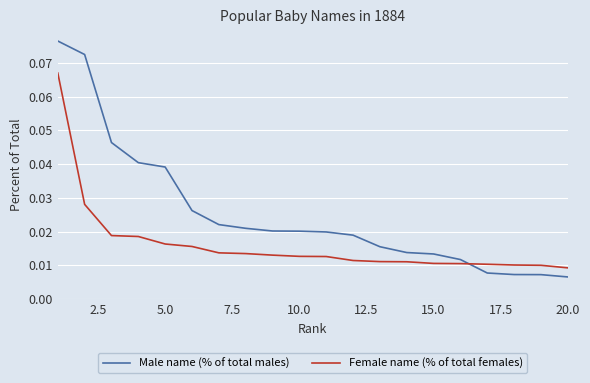

Which series has the largest total across all categories?

Male name (% of total males)